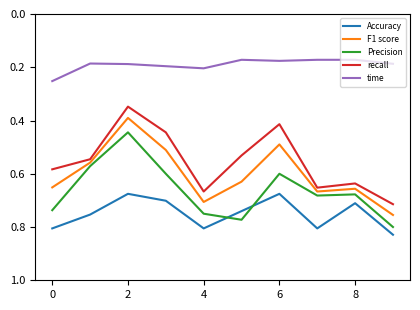

True or false: Precision and time intersect in this chart.

False